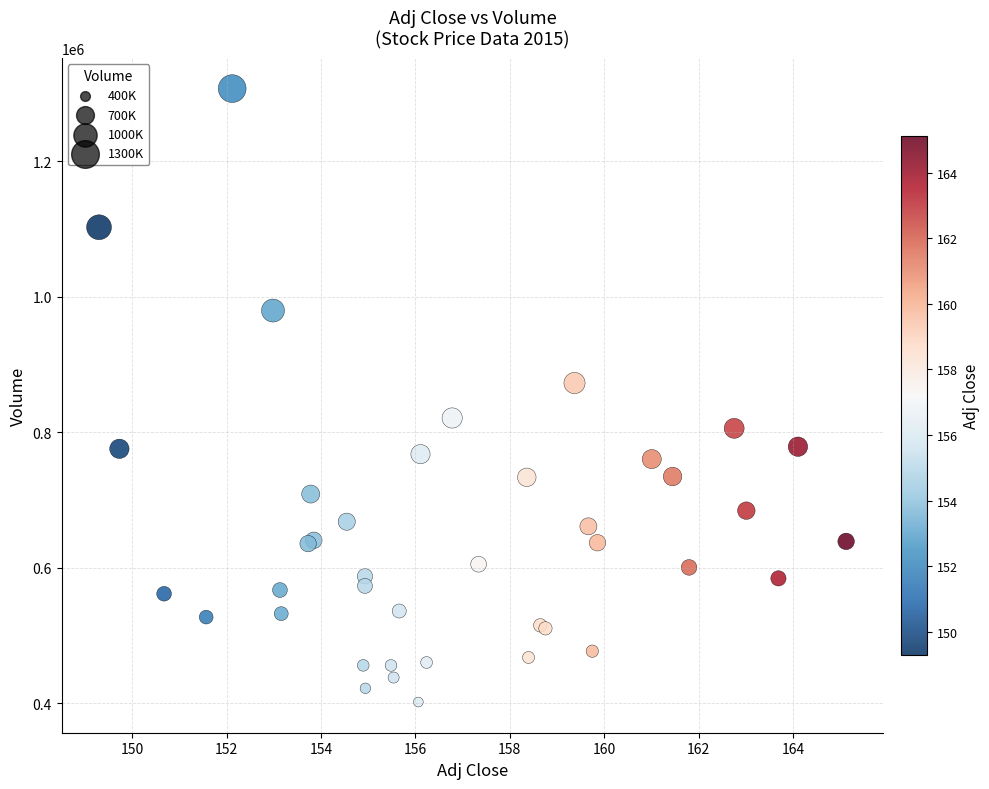

What Y value in the scatter plot is closest to 854350?

872500